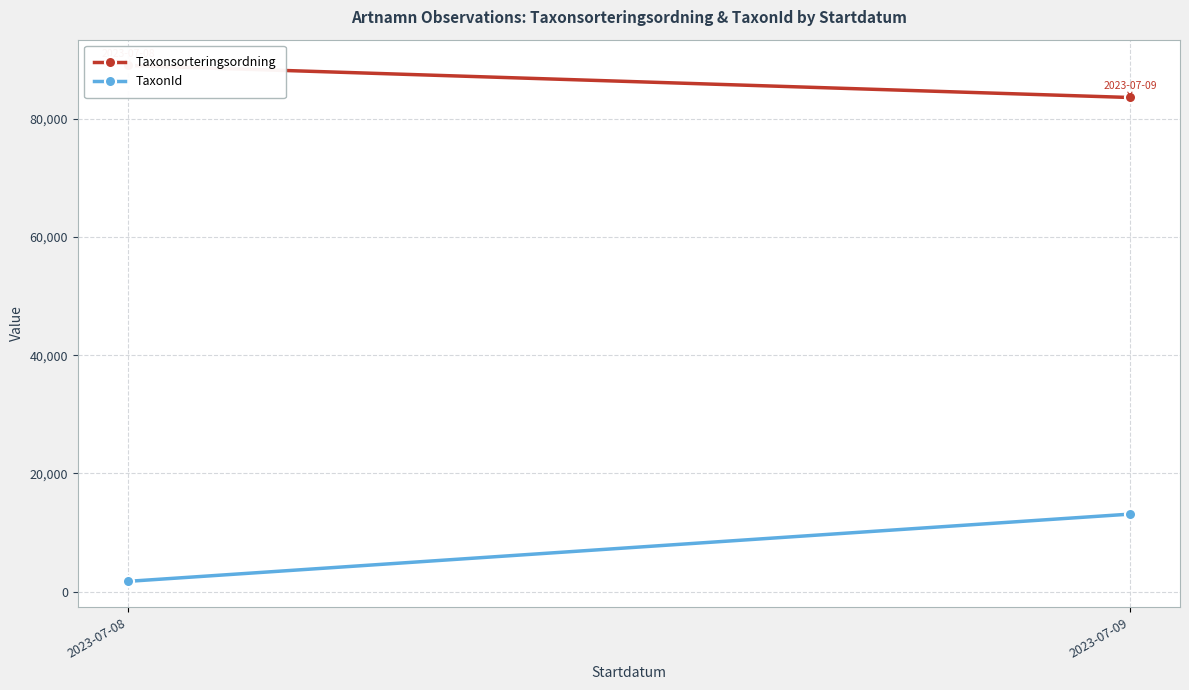

Where does the Taxonsorteringsordning series first go above 89023?

2023-07-08